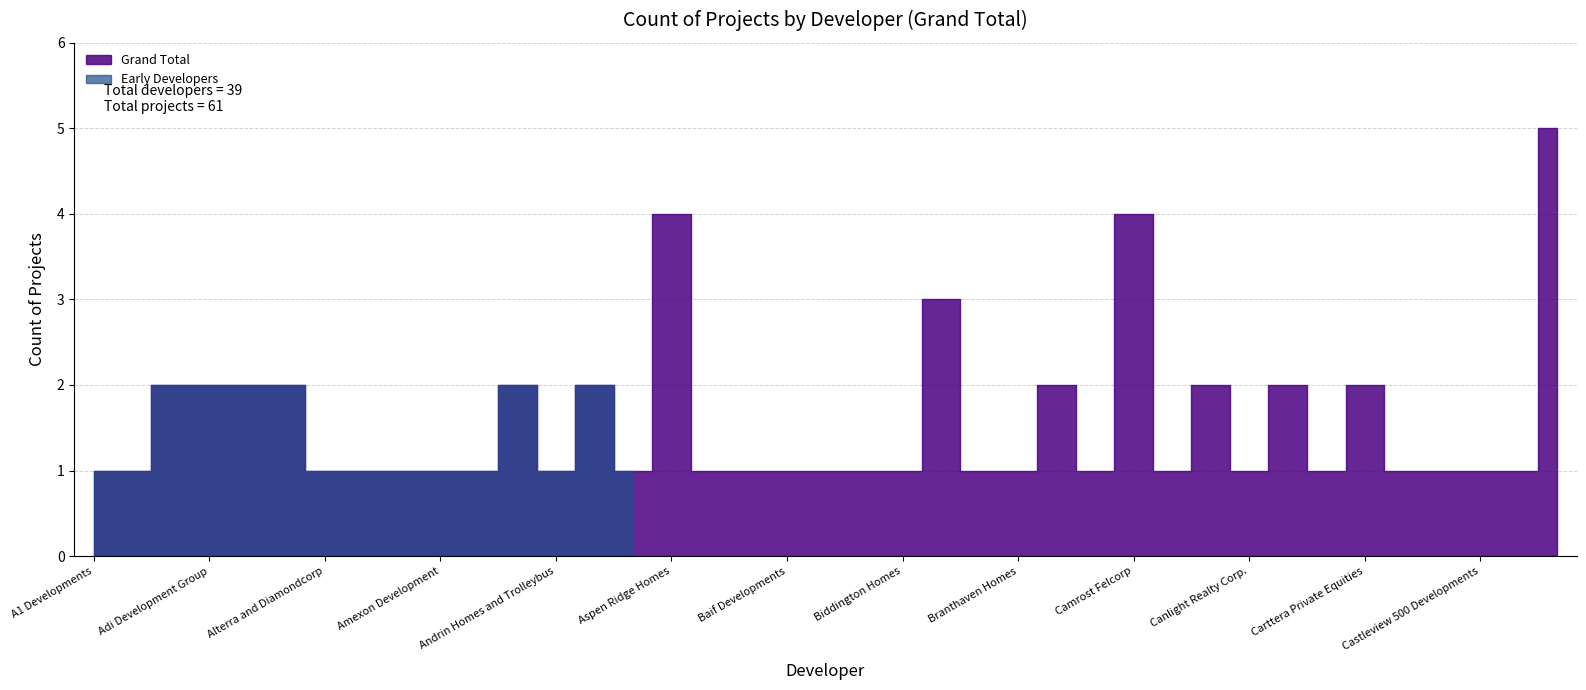

Rank the categories by value from lowest to highest.

A1 Developments, Acorn Developments, Alterra and Diamondcorp, Amacon, Ambria Homes, Amexon Development, Amico Properties, Andrin Homes and Trolleybus, ARISTA Homes, Auriga Homes, Avalee Homes, Baif Developments, Bazis, Berkin Development, Biddington Homes, Branthaven, Branthaven Homes, Brookfield Residential, Canderel Residential, Canlight Realty Corp., Carriage Gate Homes, Castle Rock Developments, Castleridge Homes, Castleview 500 Developments, CentreCourt and BAZIS, Addington Developments, Adi Development Group, Almadev, Alterra, Andrin Homes, Aoyuan International, Briarwood Development Group, Canderel and Kingsett, Capital Developments, Carttera Private Equities, Block Developments, Aspen Ridge Homes, Camrost Felcorp, Chestnut Hill Developments